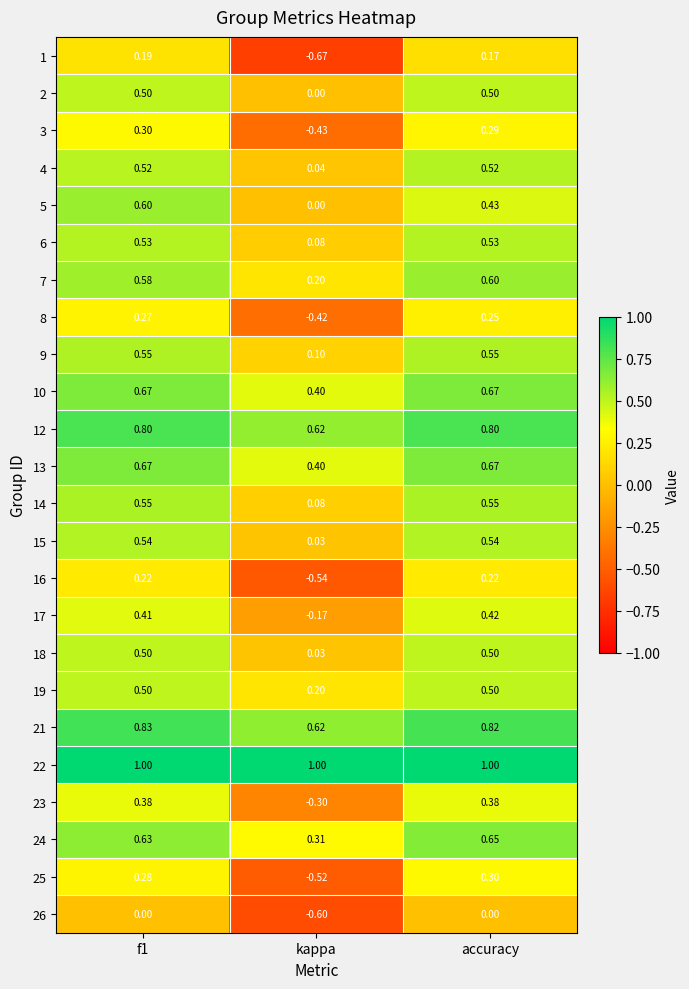

Which series has the largest total across all categories?

22